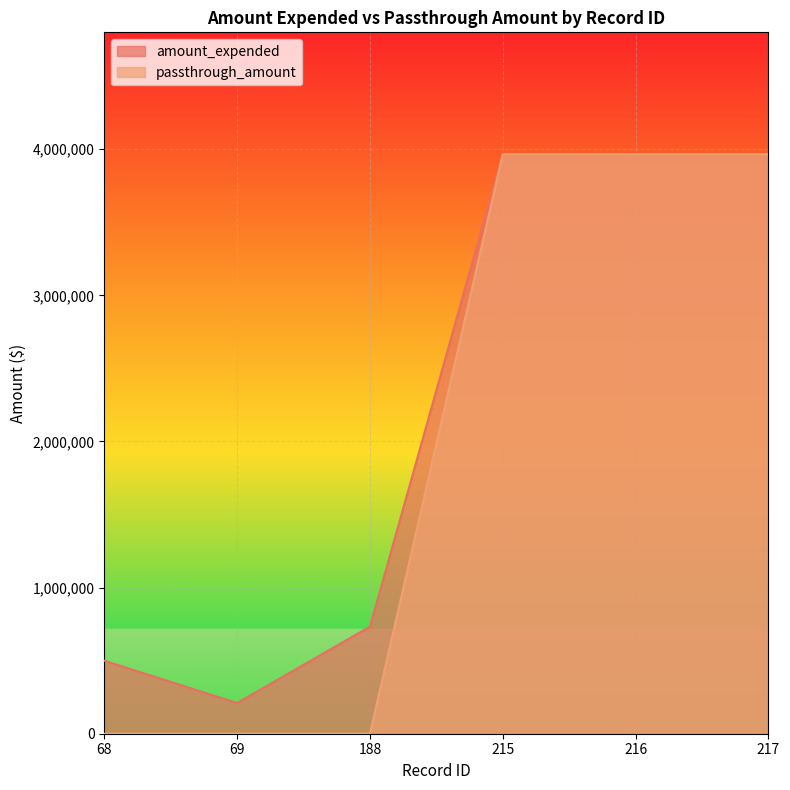

Which series has the largest range (max minus min)?

passthrough_amount